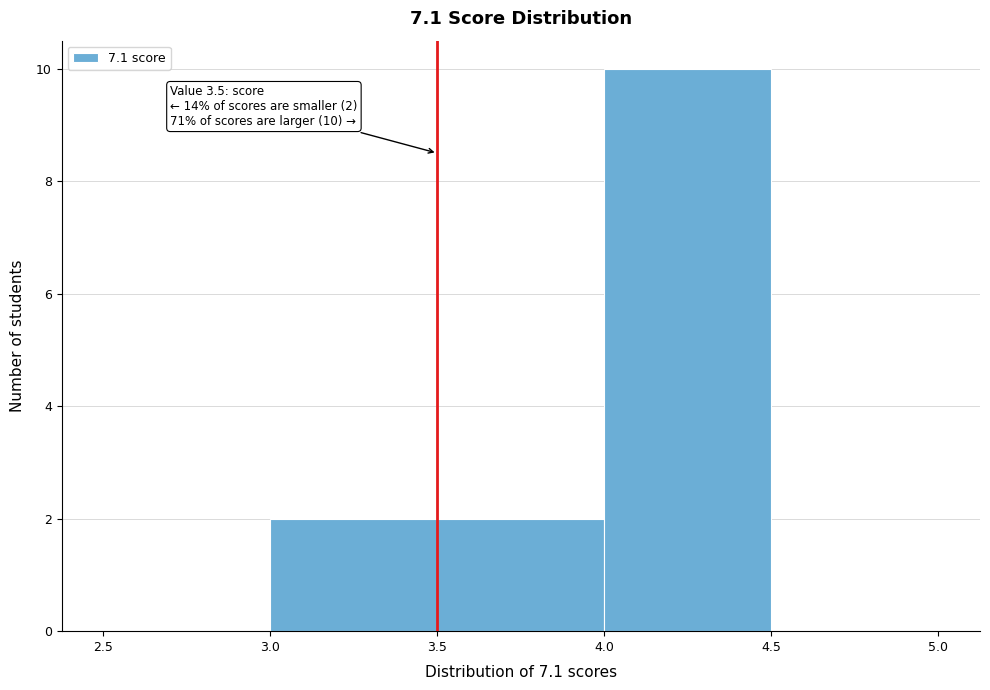

Over which range of the x-axis is the bar tallest?

4.0 to 4.5